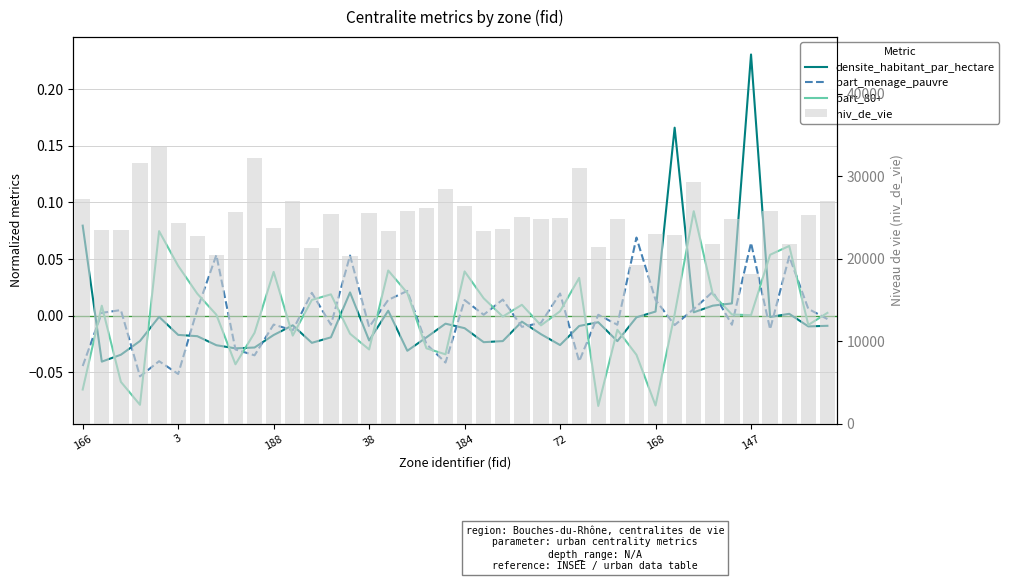

Which series has the largest total across all categories?

niv_de_vie